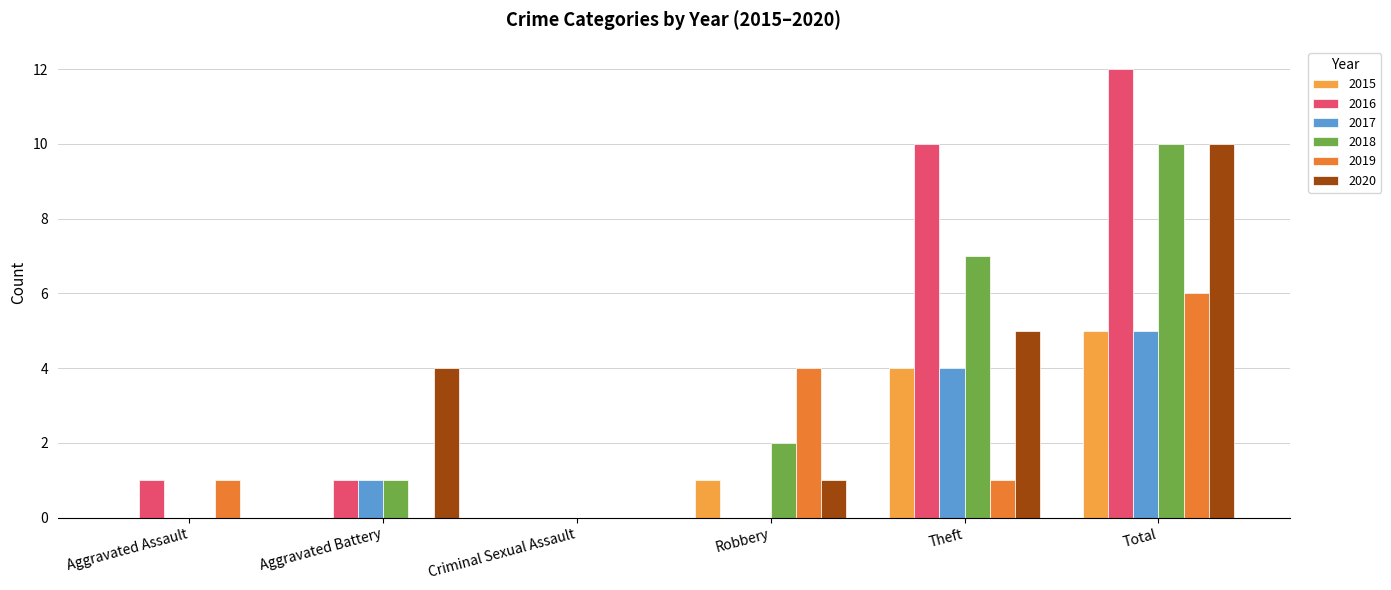

At which category is the sum across all series the highest?

Total